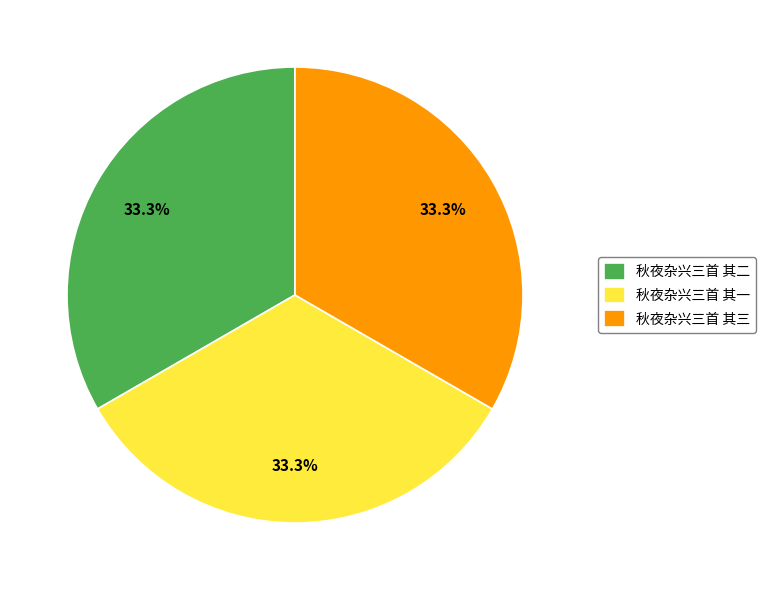

Do 秋夜杂兴三首 其一 and 秋夜杂兴三首 其三 together represent more than half of the pie?

Yes